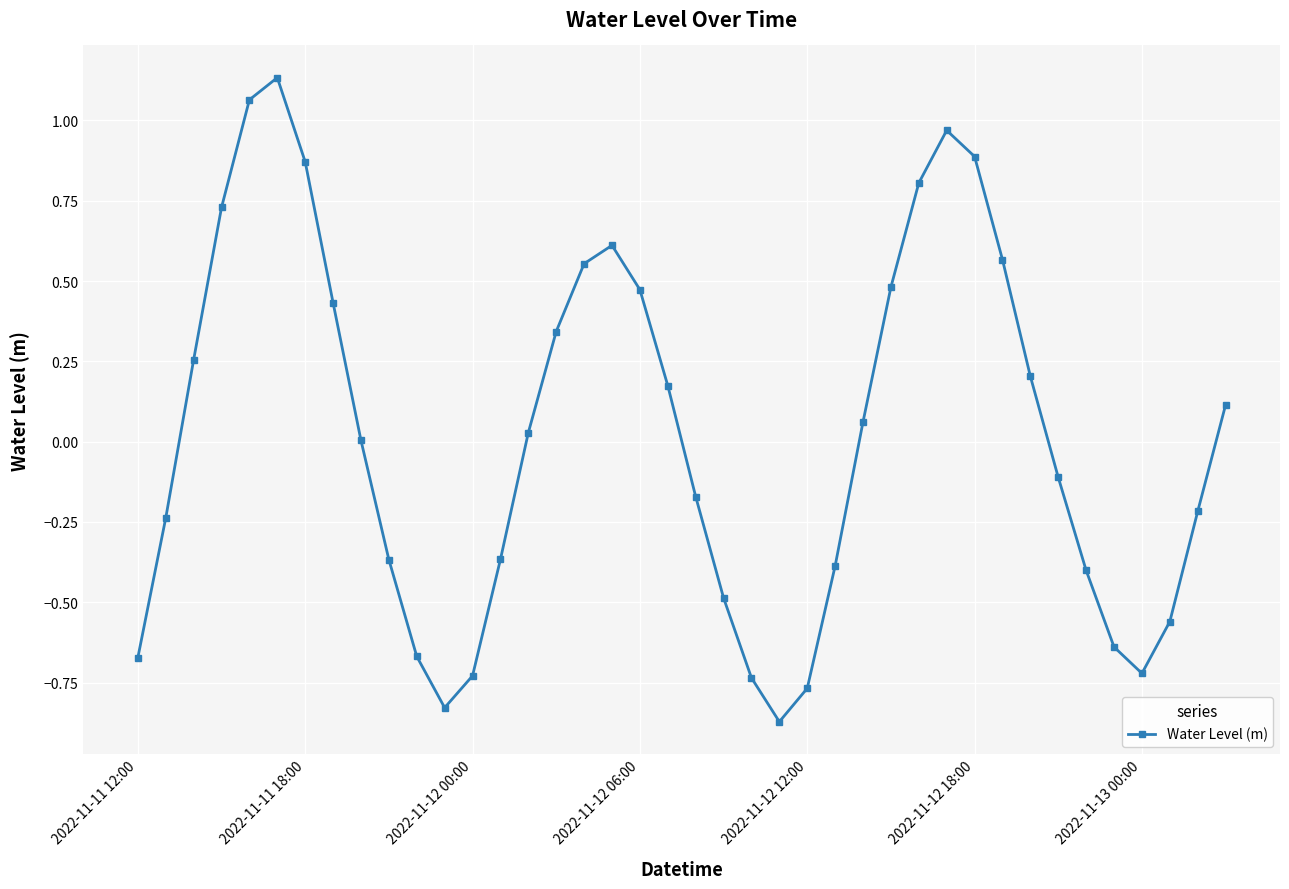

How many interior local valleys (lower than both neighbors) does the data have?

3